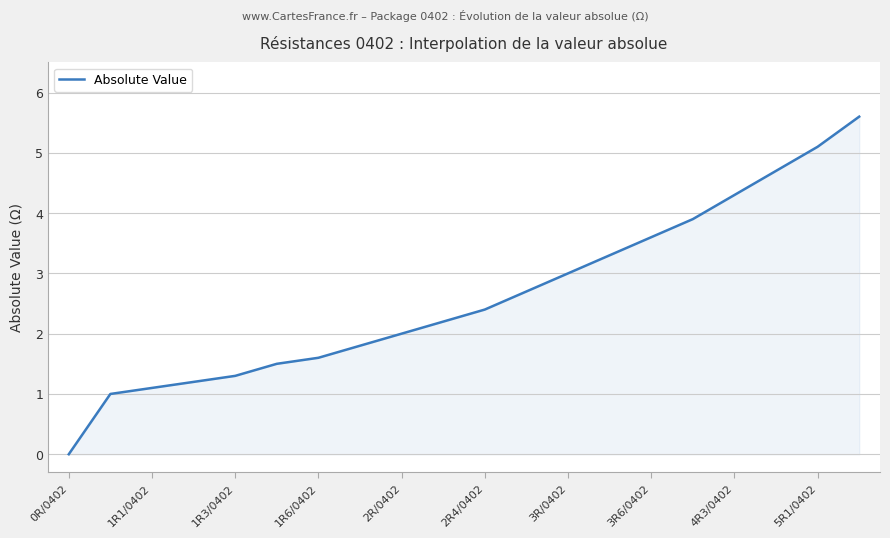

What is the maximum value shown in the chart?

5.6